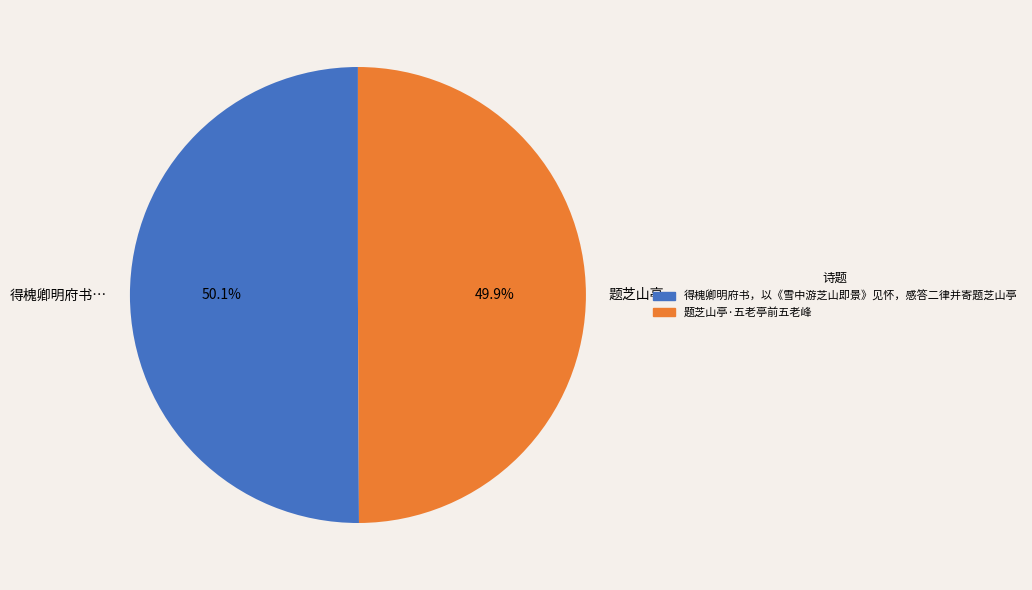

How many slices are in this pie chart?

2